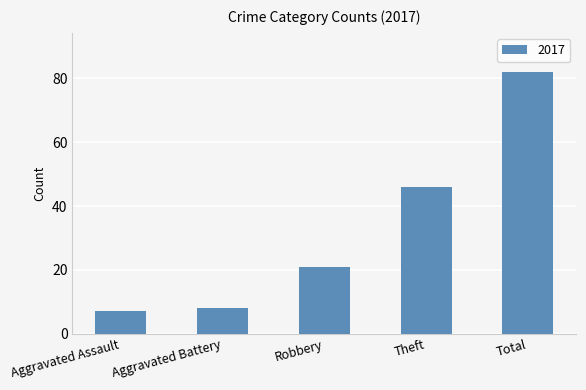

What is the sum of the values at Theft and Aggravated Battery?

54